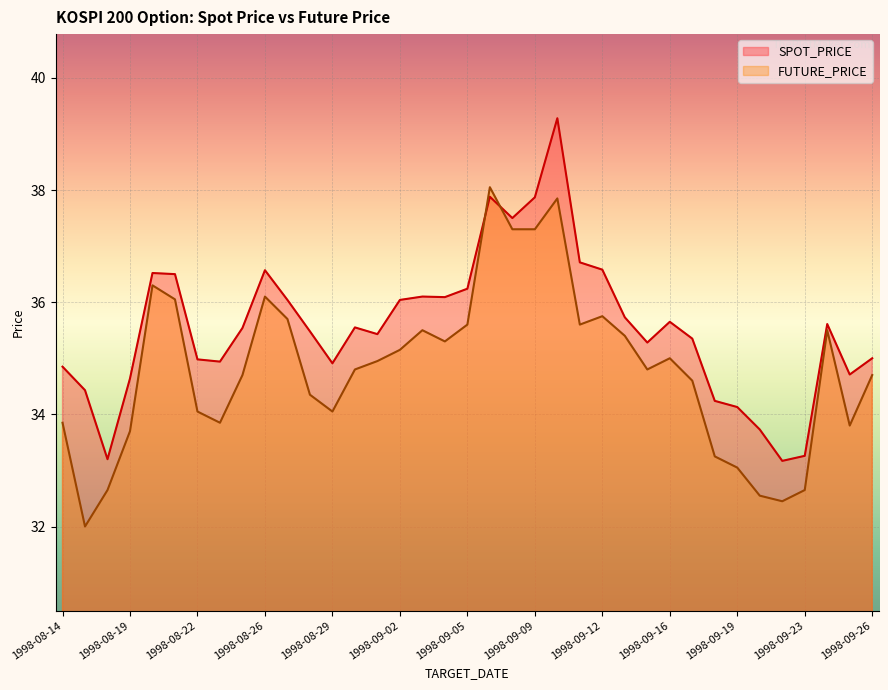

Which series has the largest range (max minus min)?

SPOT_PRICE